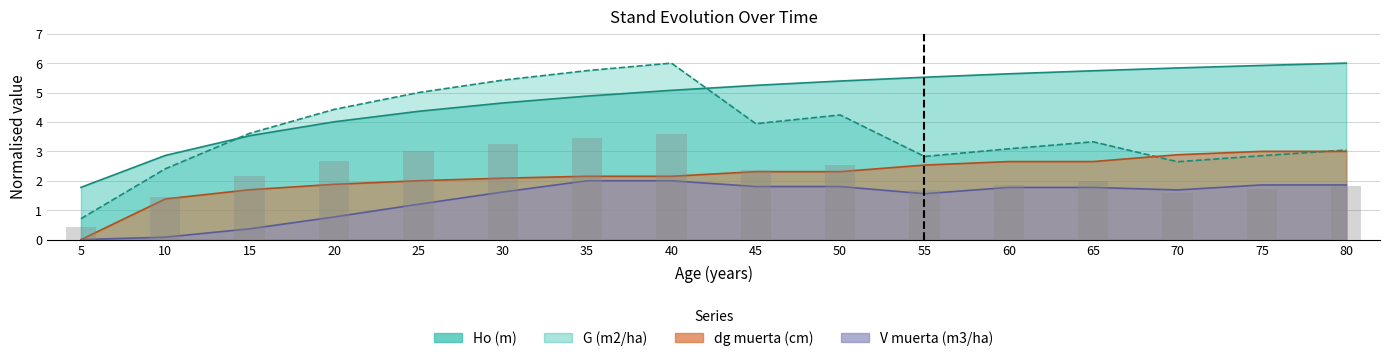

What is the approximate value of V muerta (m3/ha) at 25?

1.2